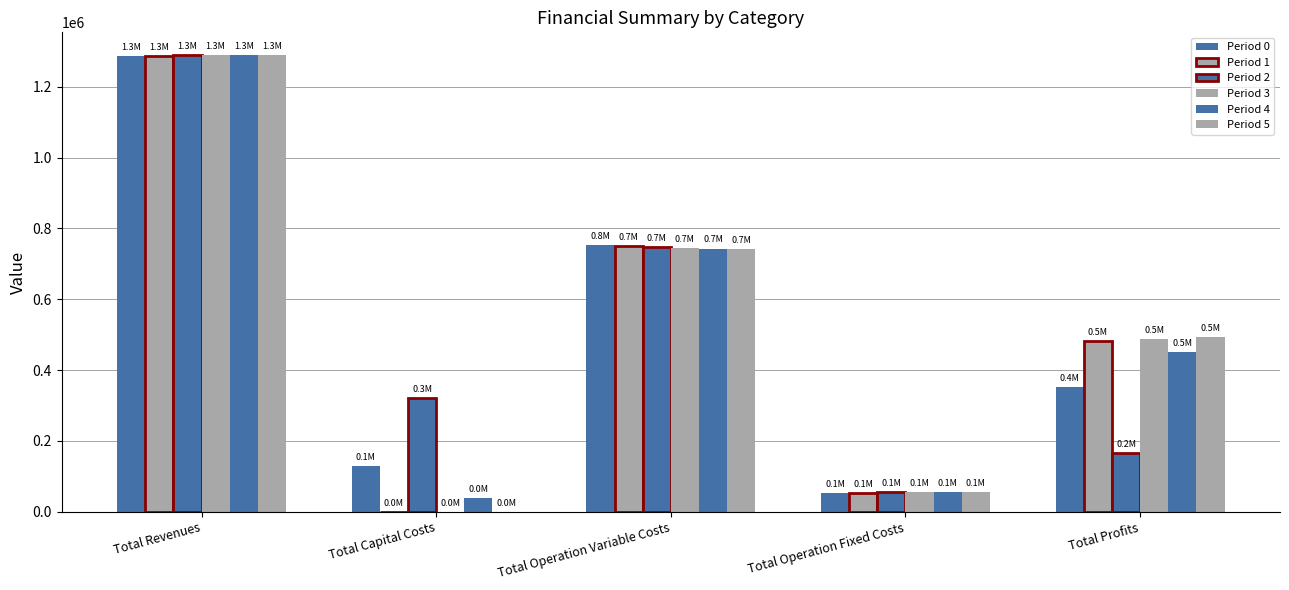

Count the number of categories in the chart.

5